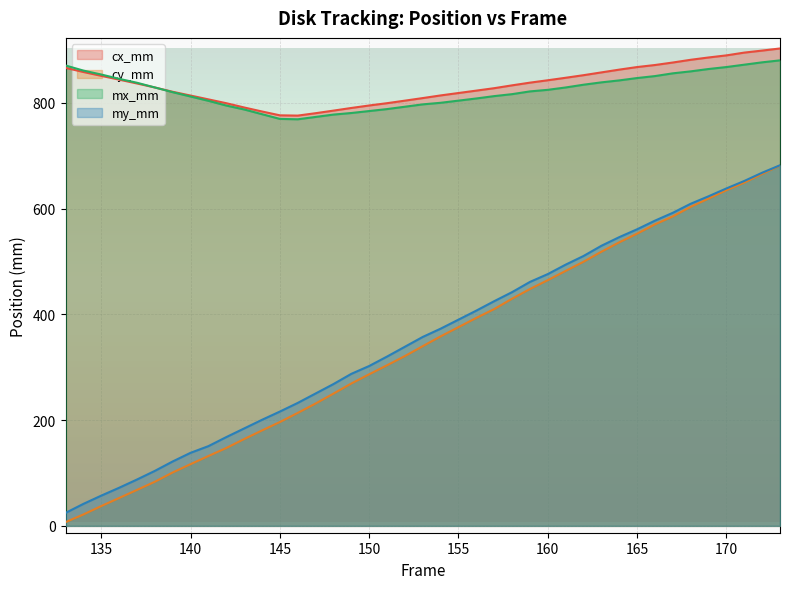

The cy_mm series shows 358.4 at 154. True or false?

True